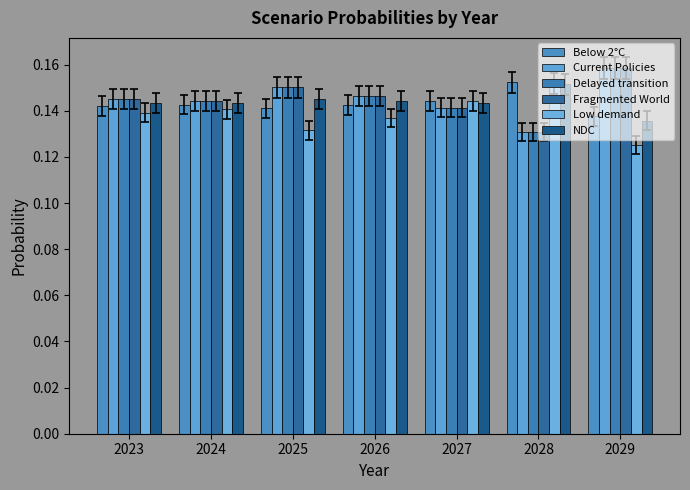

Is it true that Delayed transition equals 0.1 at 2024?

True